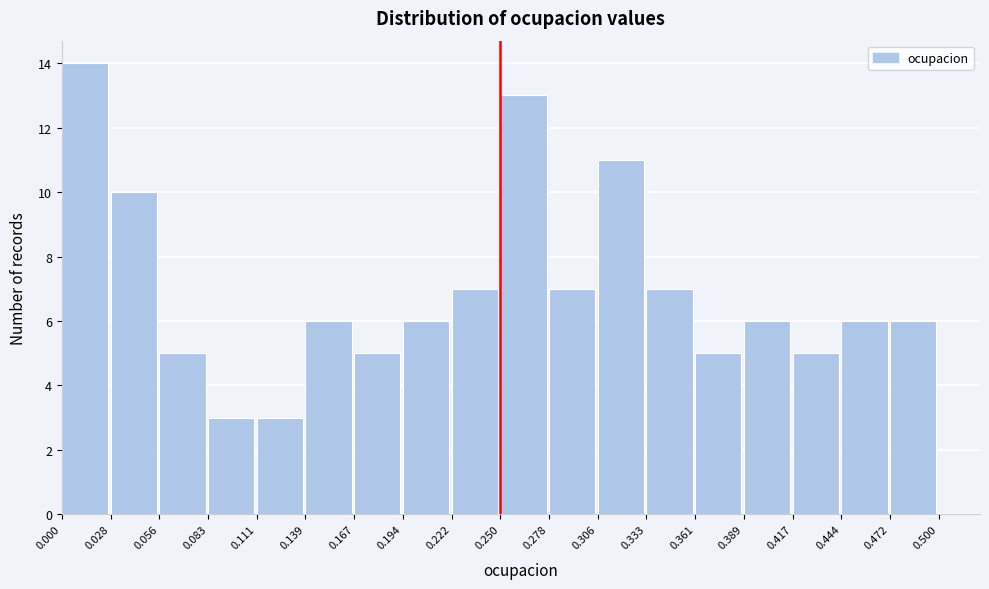

What is the height of the bar covering 0.306 to 0.333 on the x-axis? The values are not printed on the chart, so give them approximately, as read against the axis.

11